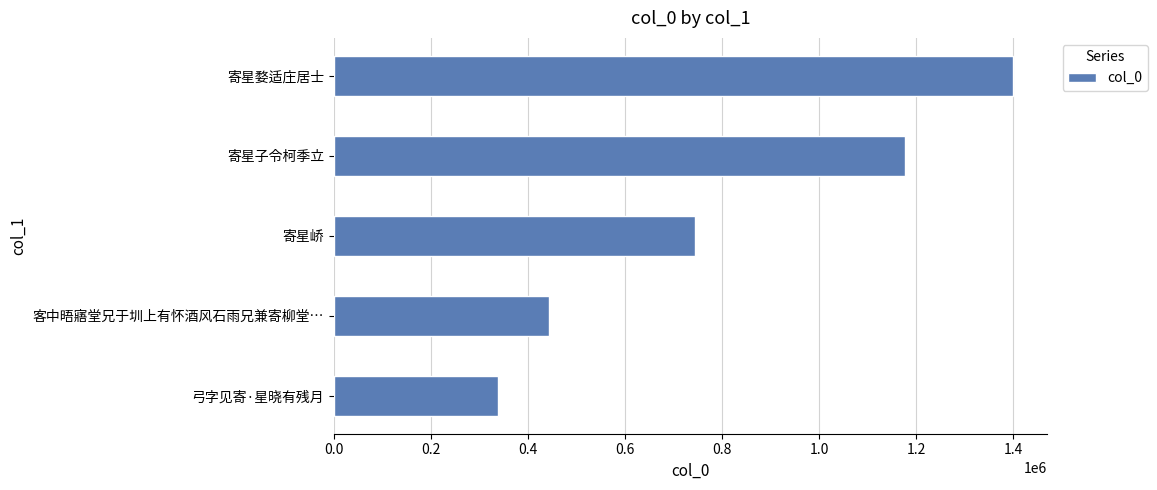

How many data points does each series have?

5